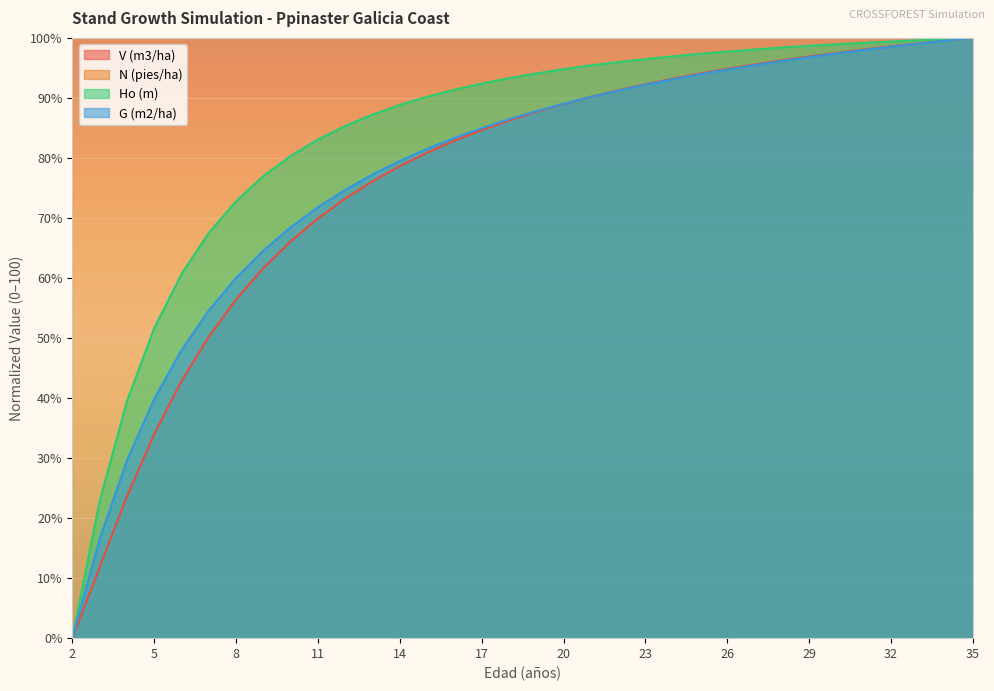

The value of G (m2/ha) at 32 is 144.9. True or false?

False